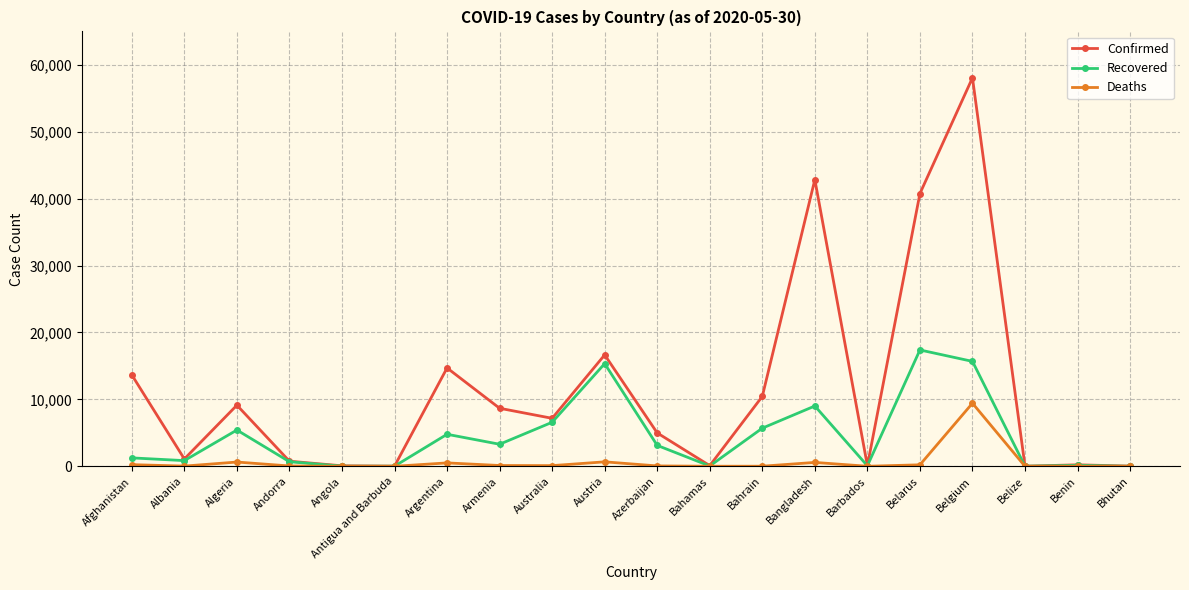

At which category does the chart reach its peak across all series?

Belgium